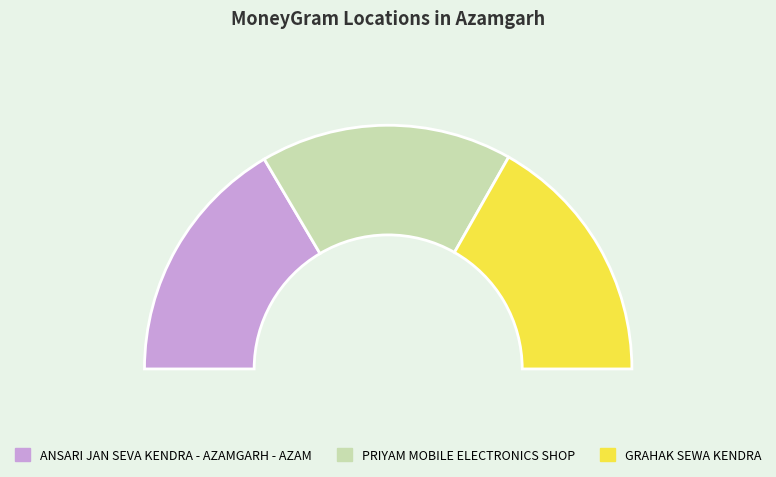

Count the number of slices in the pie.

3